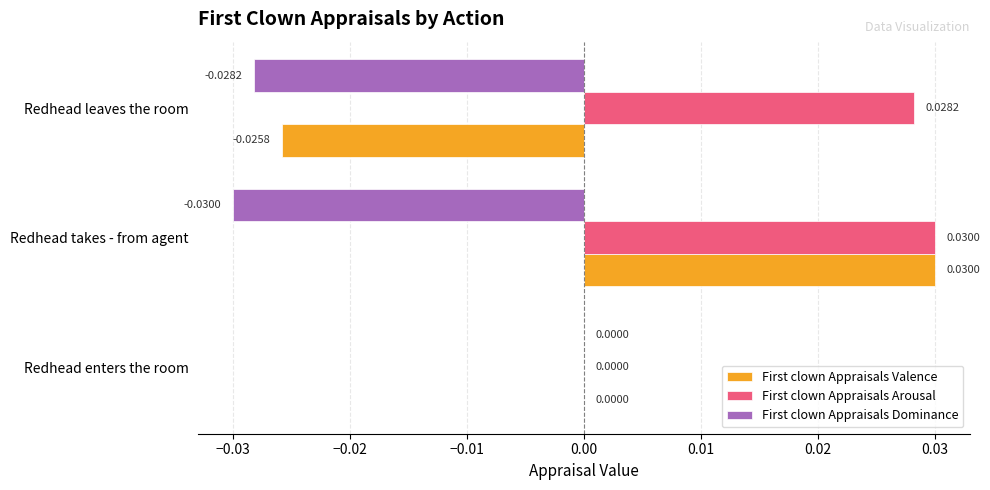

What is the sum of all First clown Appraisals Dominance values?

-0.1